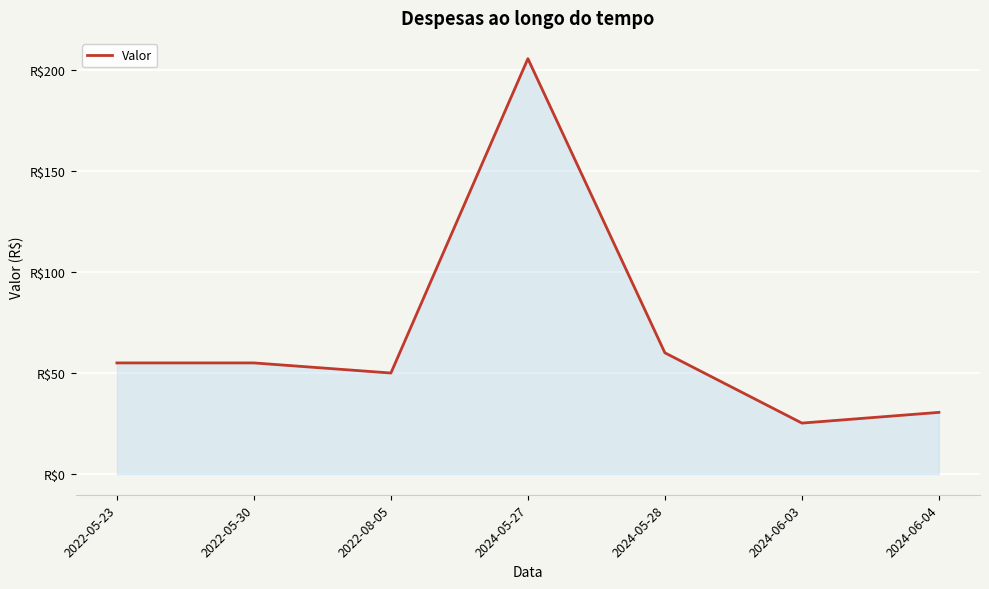

Where does the data first go above 55?

2024-05-27